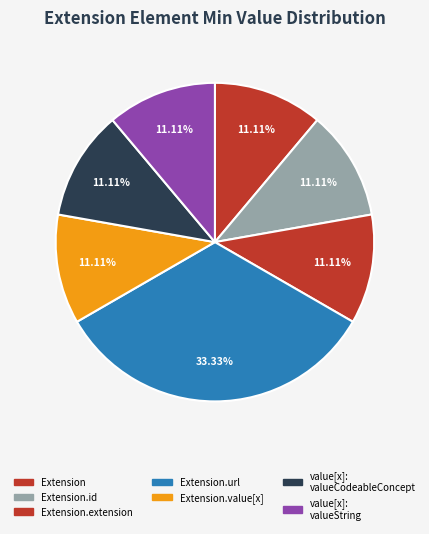

How many segments does this pie chart have?

7